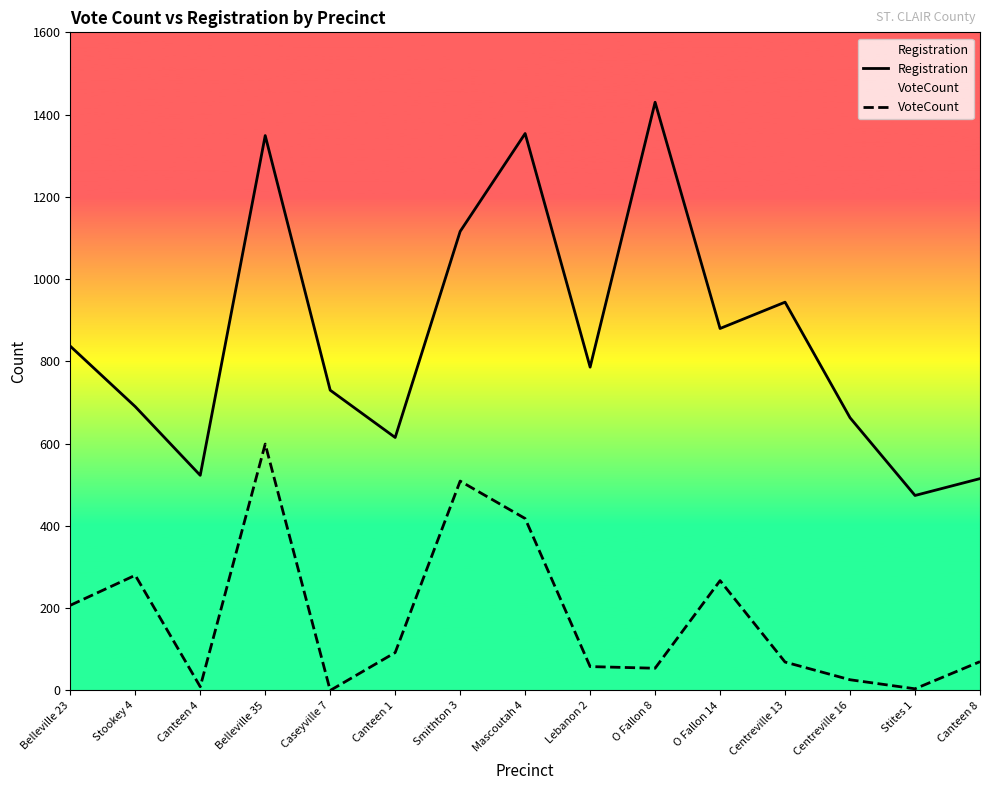

How many lines are shown in the chart?

2